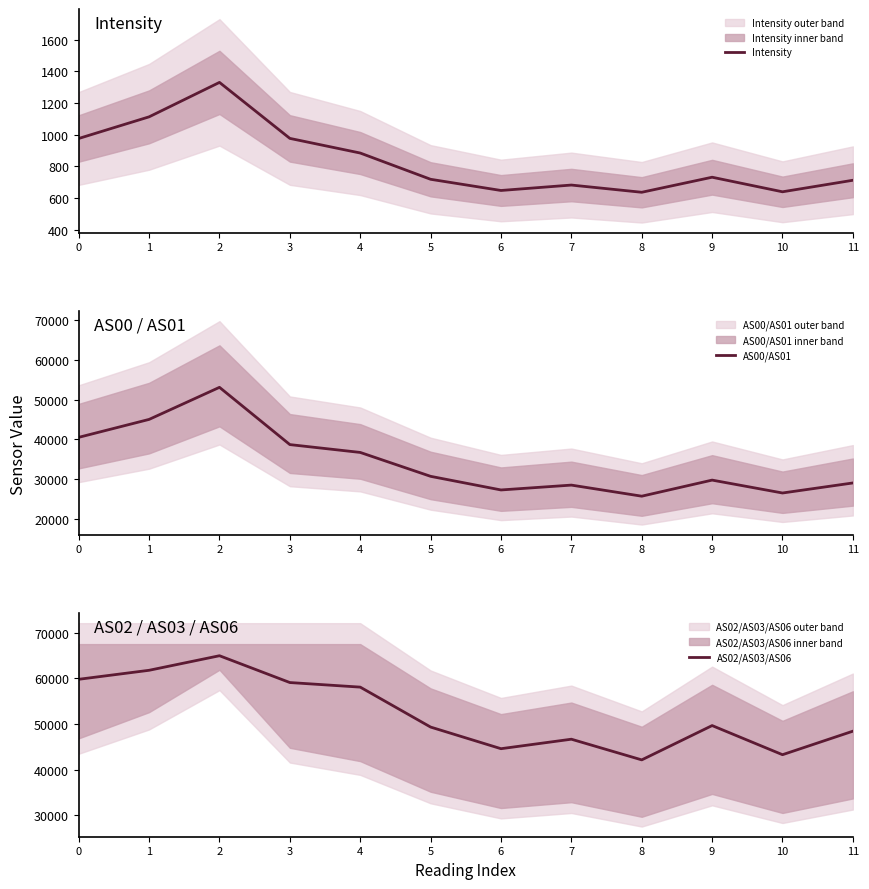

True or false: AS02/AS03/AS06 has more than 0 points higher than both neighbors.

True